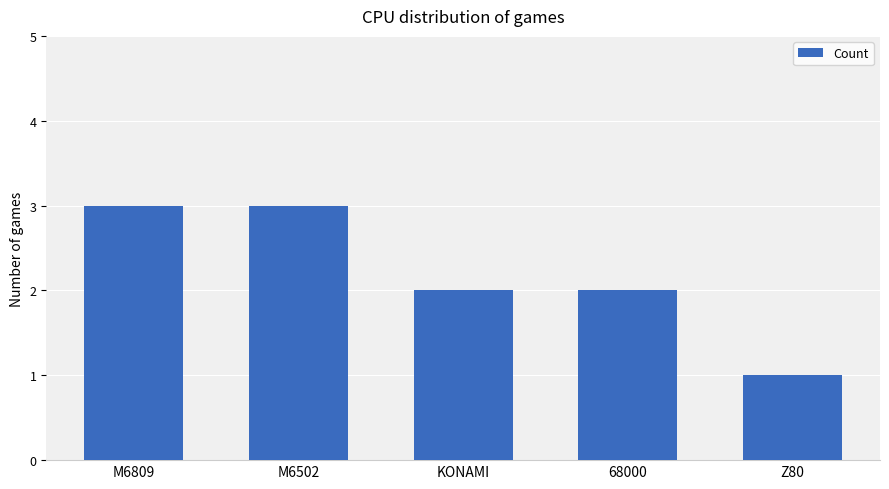

Reading right to left, extract all data points from this chart.

Z80=1	68000=2	KONAMI=2	M6502=3	M6809=3